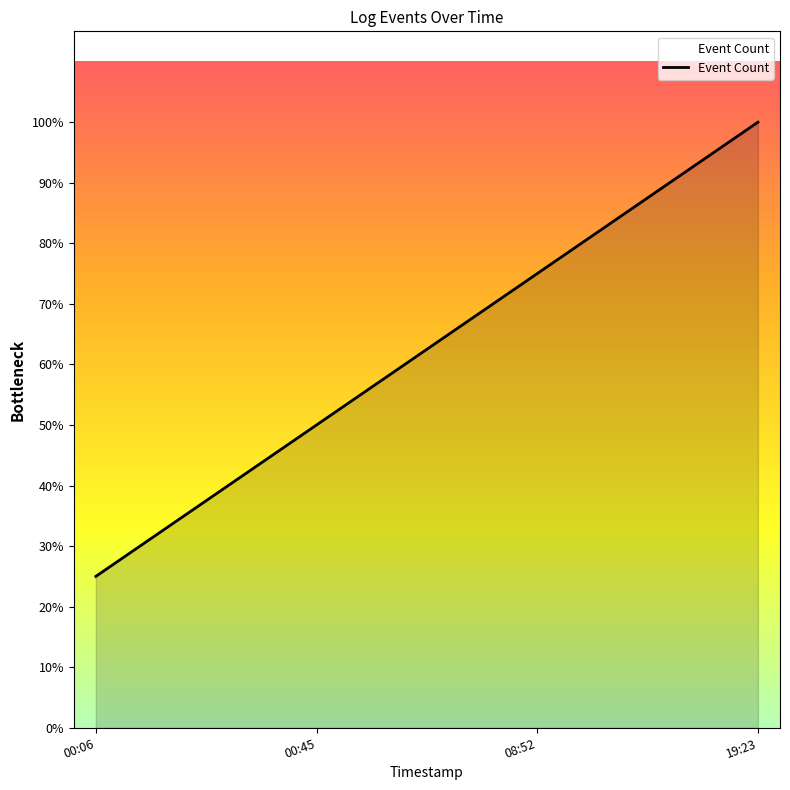

List the labels in order of value, smallest first.

00:06, 00:45, 08:52, 19:23